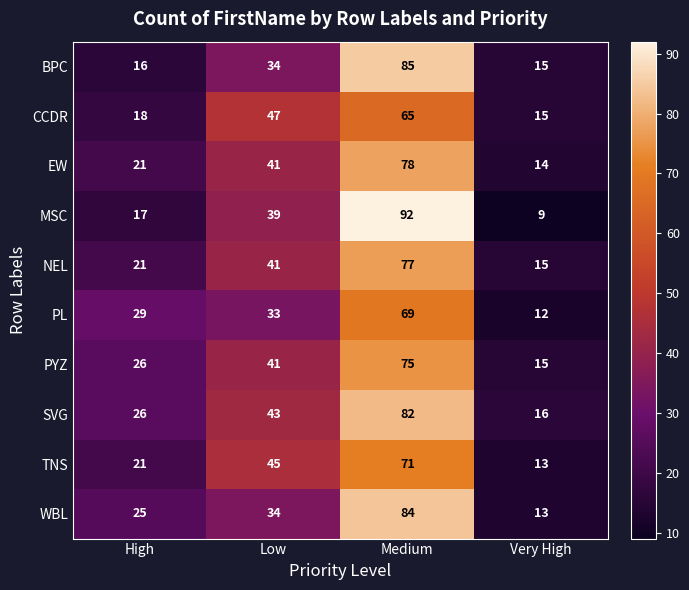

What is the difference between the EW values at High and Very High?

7